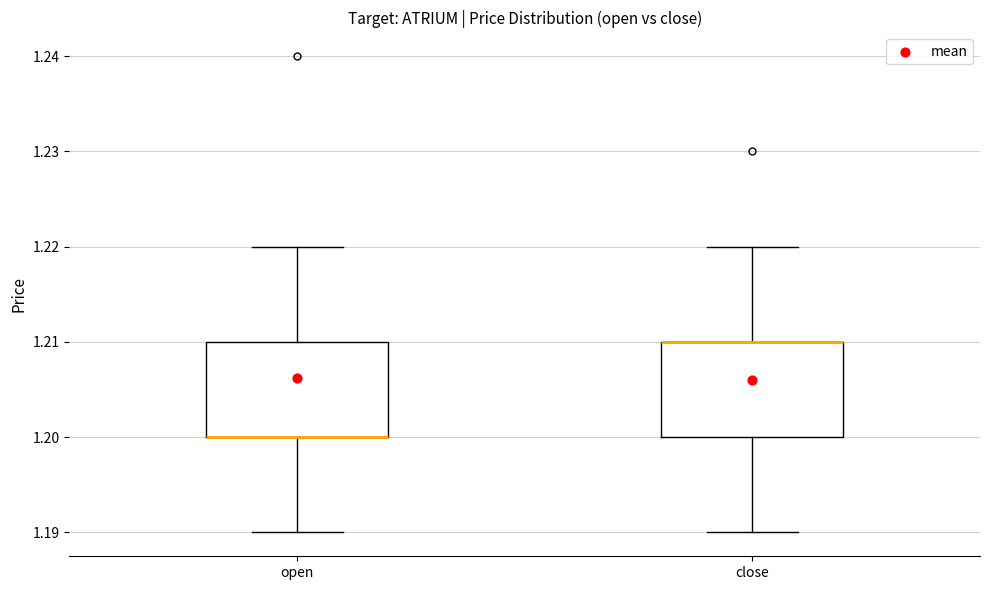

Reading left to right, transcribe this box plot: for each box, give where its median line is, the range the box spans, and where its two whiskers end, as read against the y-axis. The values are not printed on the chart, so give them approximately, as read against the axis.

open: median 1.20 (drawn on the box's lower edge), box 1.20 to 1.21, whiskers 1.19 to 1.22
close: median 1.21 (drawn on the box's upper edge), box 1.20 to 1.21, whiskers 1.19 to 1.22